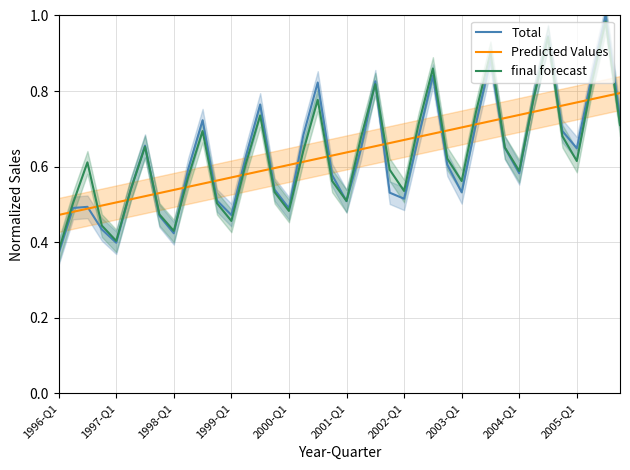

What is the maximum value shown in the chart?

1.0